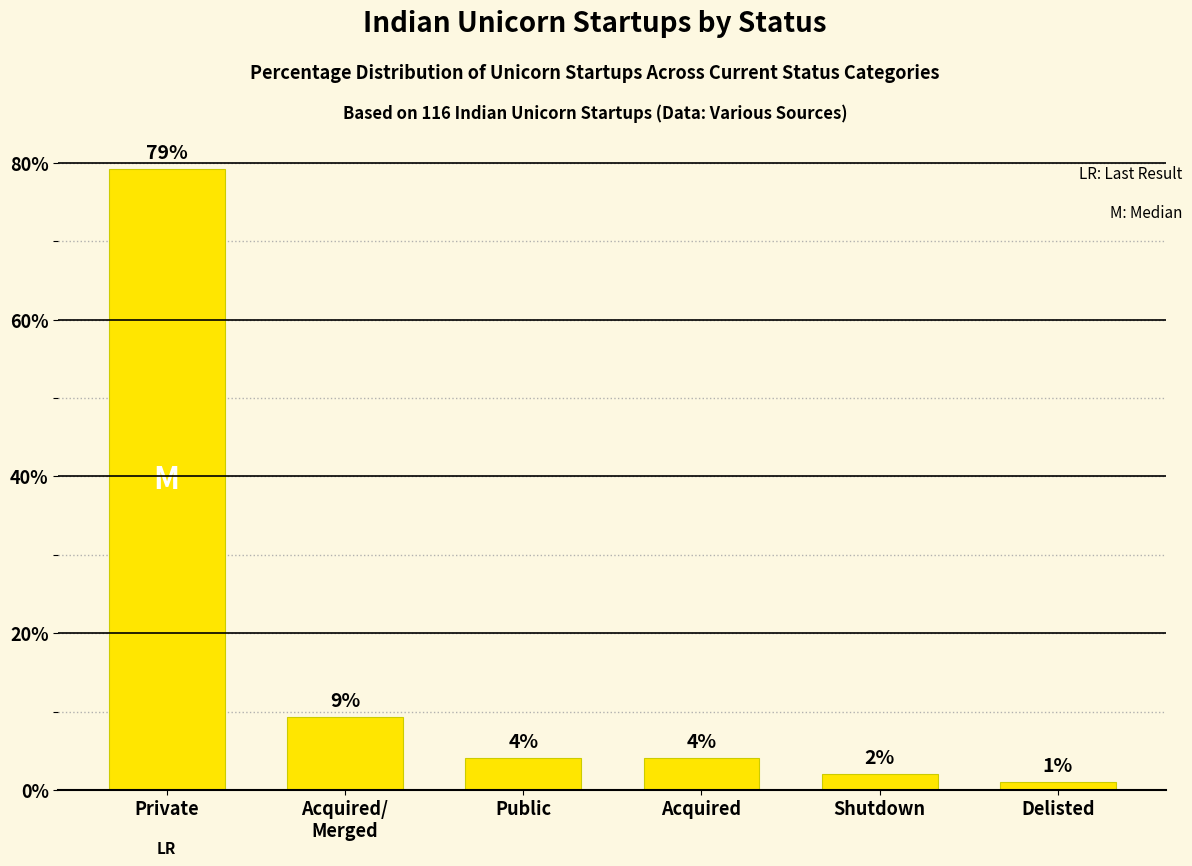

At which category does the chart reach its minimum across all series?

Delisted